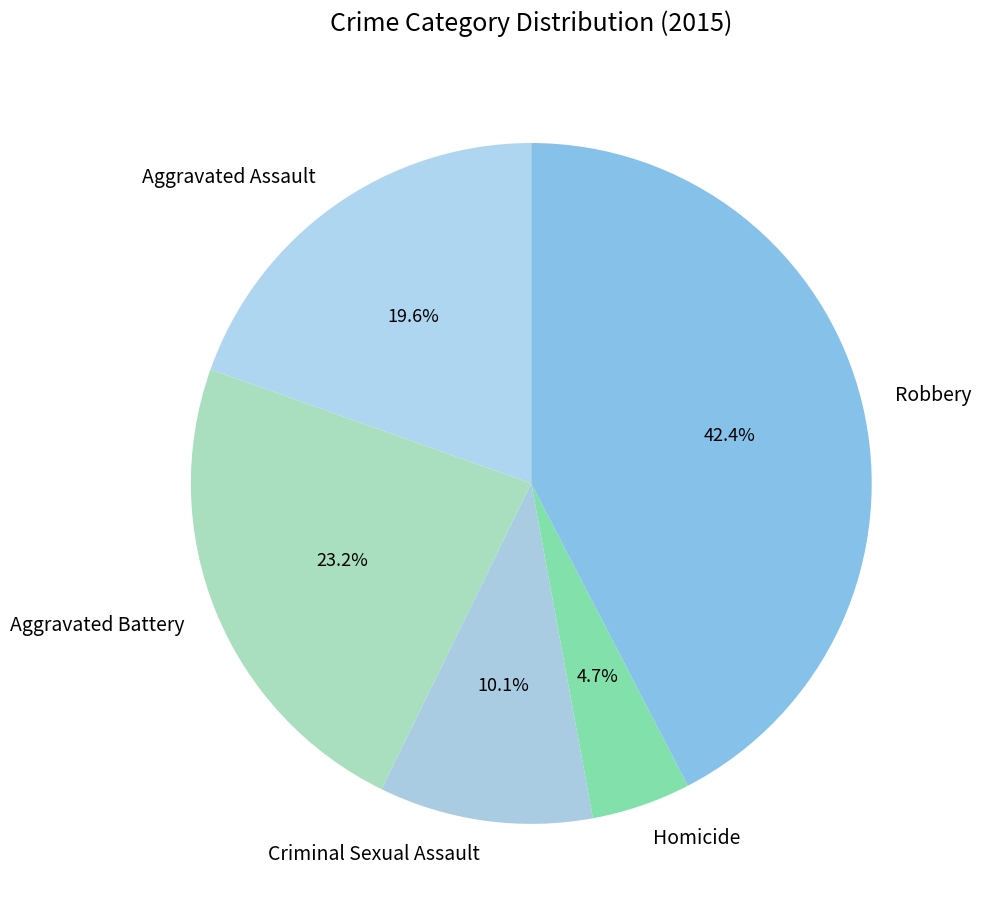

Between Robbery and Criminal Sexual Assault, which is larger?

Robbery